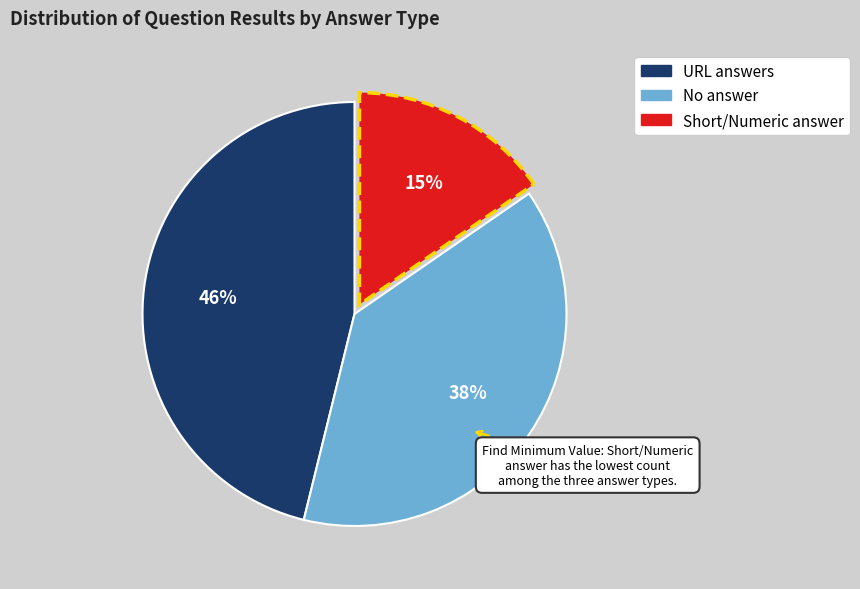

Count the number of slices in the pie.

3